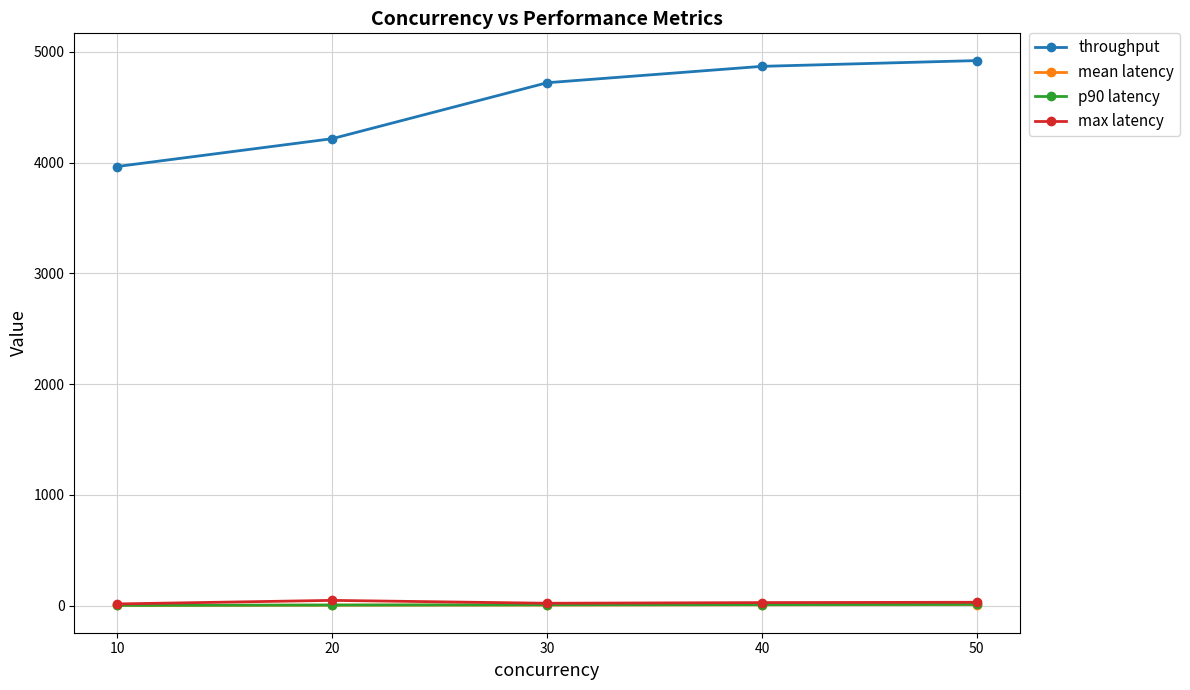

What is the spread (max minus min) of values at 50?

4910